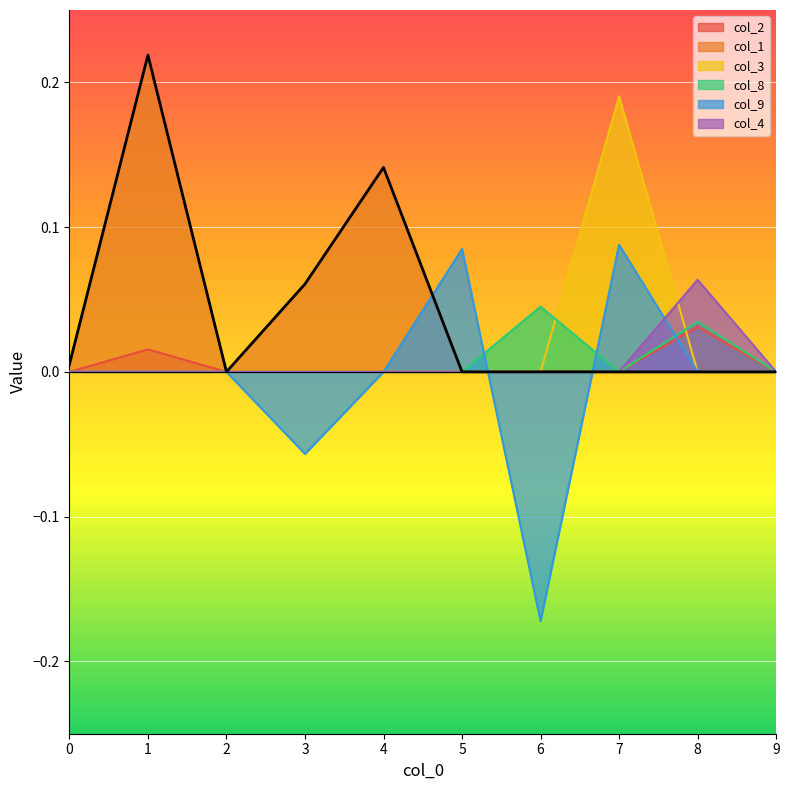

Which series has the largest total across all categories?

col_1